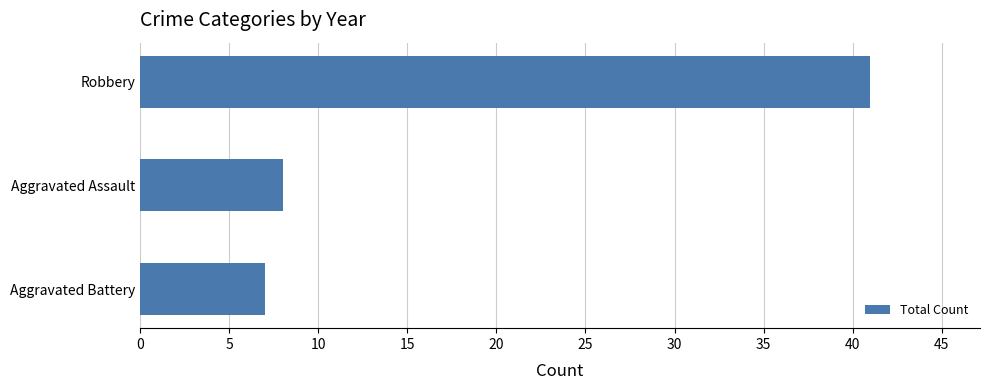

The value at Robbery is 41. True or false?

True